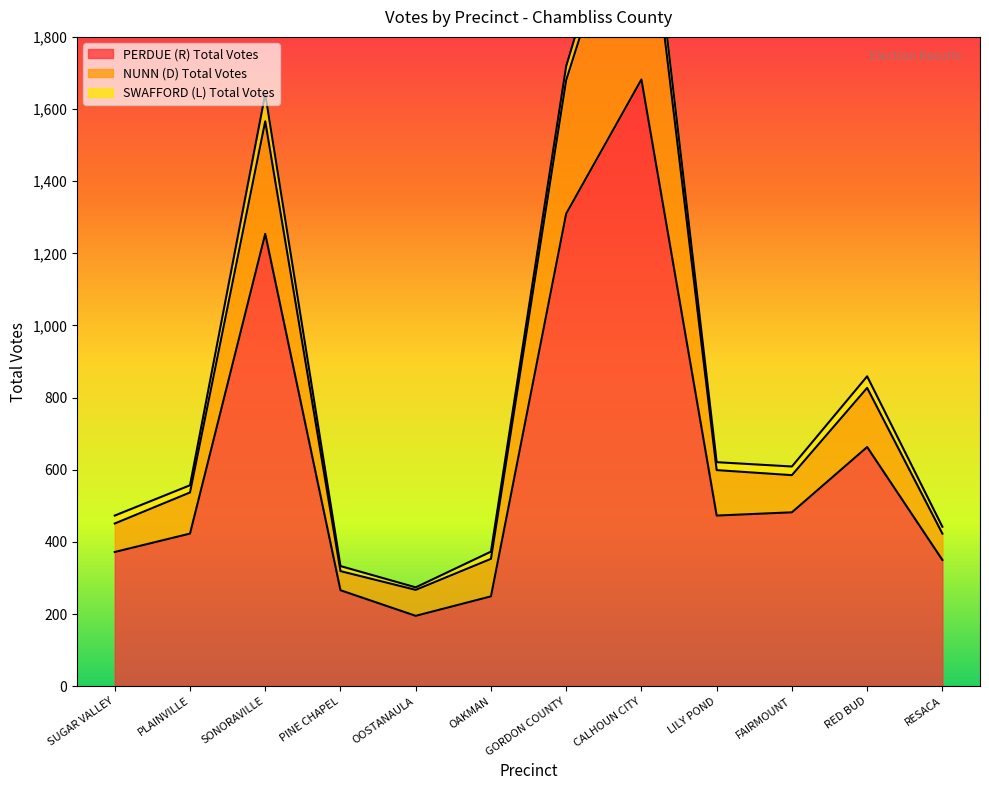

Reading left to right, what are all the values shown in this chart?

PERDUE (R) Total Votes: 372	423	1254	266	195	249	1310	1682	473	482	663	350
NUNN (D) Total Votes: 79	114	312	53	72	104	370	654	126	103	164	73
SWAFFORD (L) Total Votes: 22	20	76	14	7	20	39	75	22	24	32	19